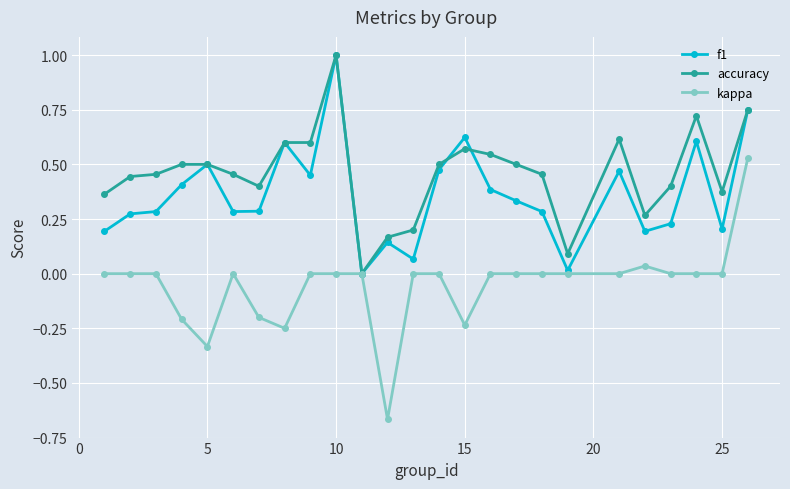

What is the highest value of the f1 series?

1.0